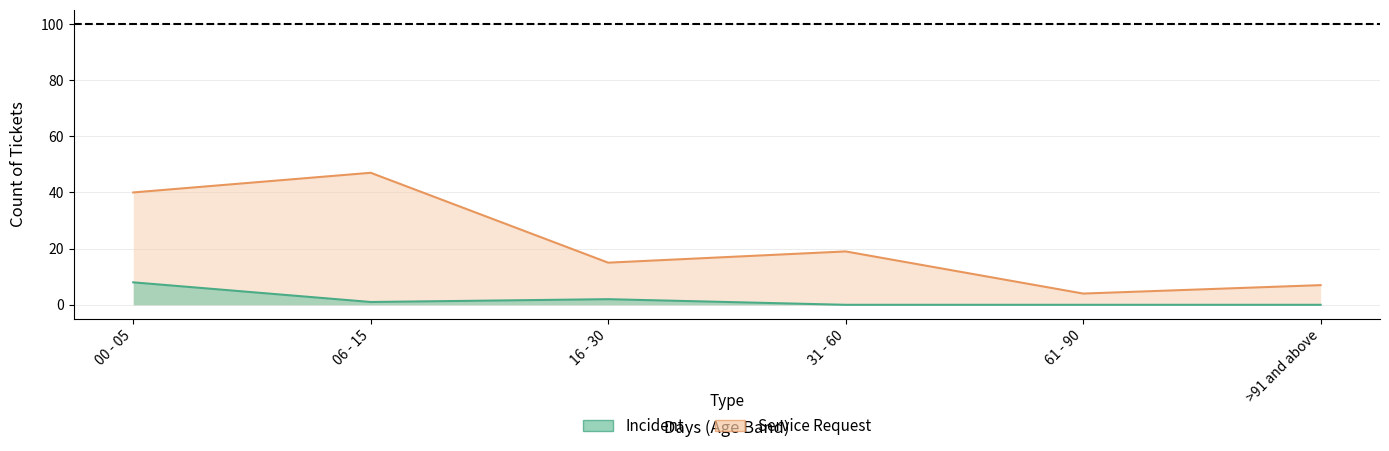

Does the chart display data point markers on the line(s)?

No